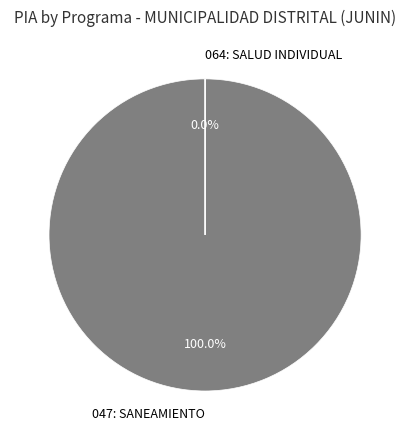

Does any single category account for the majority?

Yes